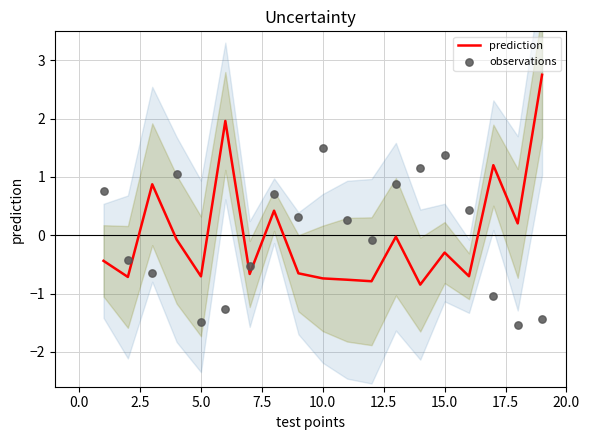

The value of prediction at 5.0 is -0.7. True or false?

True